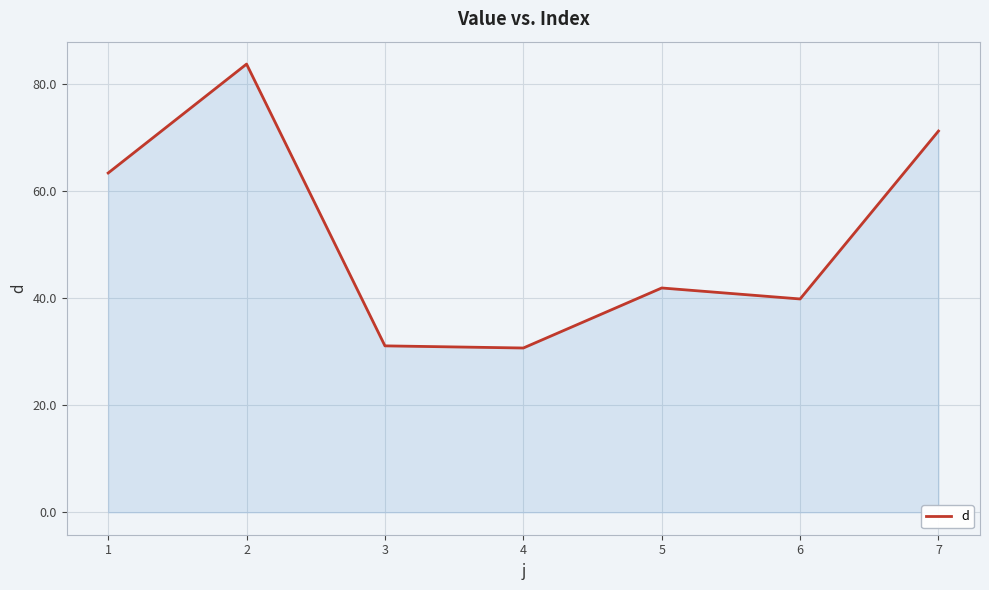

The value at 6 is 67.8. True or false?

False